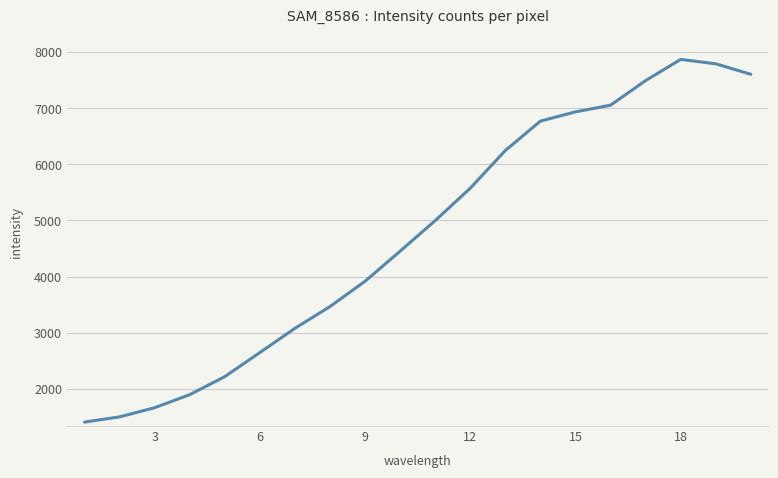

What is the smallest value displayed?

1406